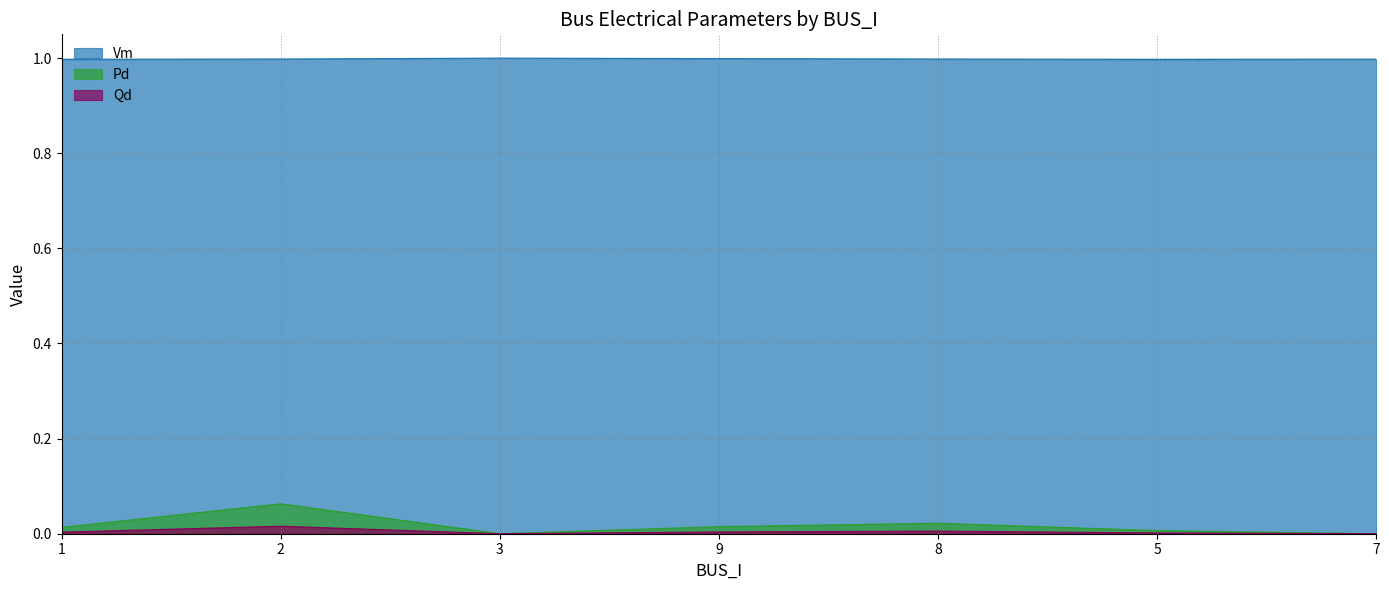

Where is Qd nearest to the value 0?

3